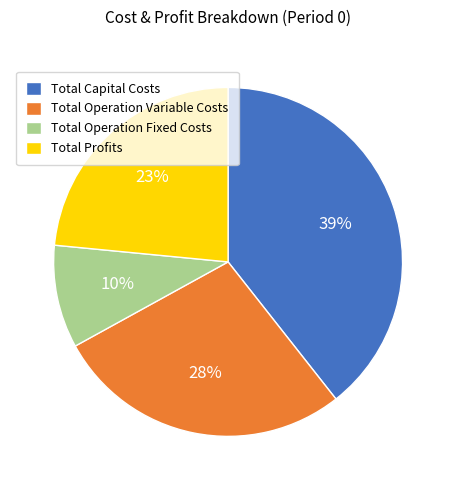

To the nearest percent, what is the average slice percentage?

25%